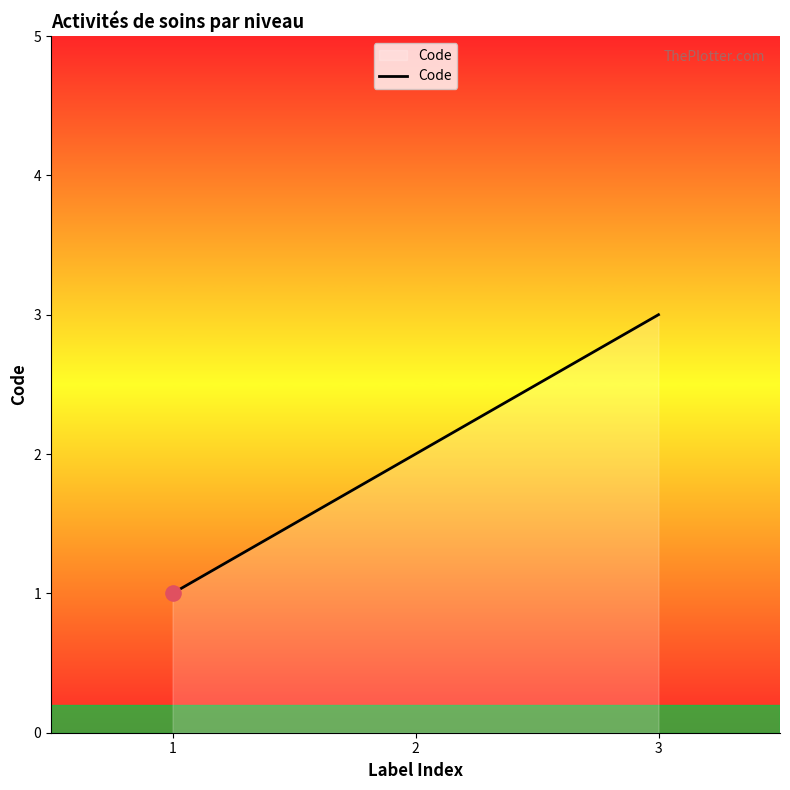

Between 1 and 2, which is larger?

2